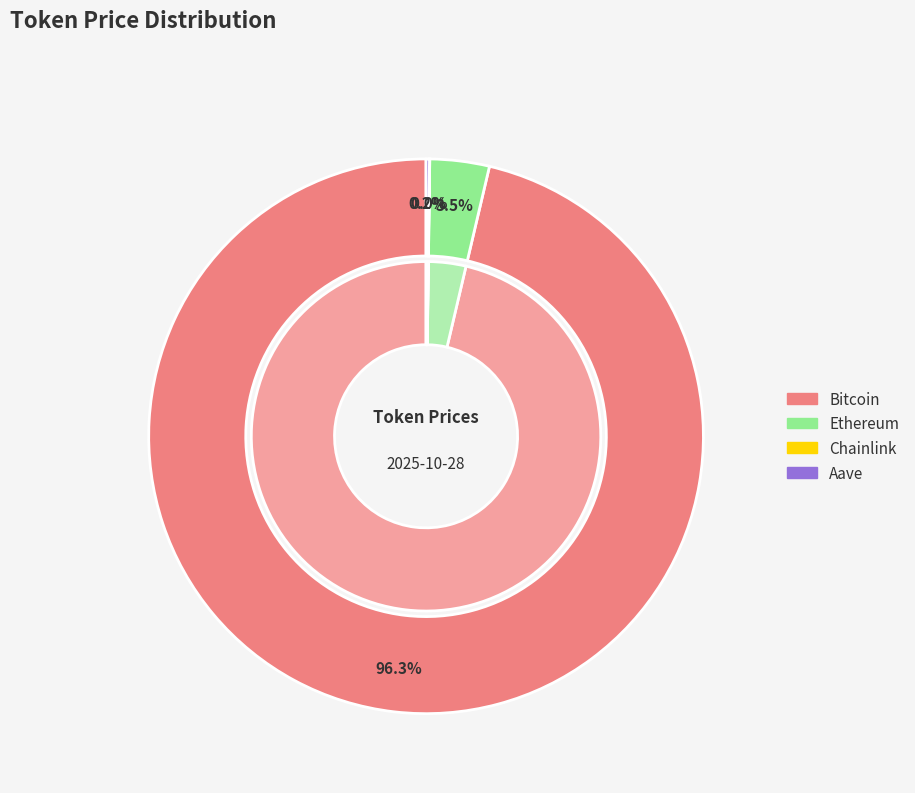

True or false: Aave accounts for 0% of the total.

True